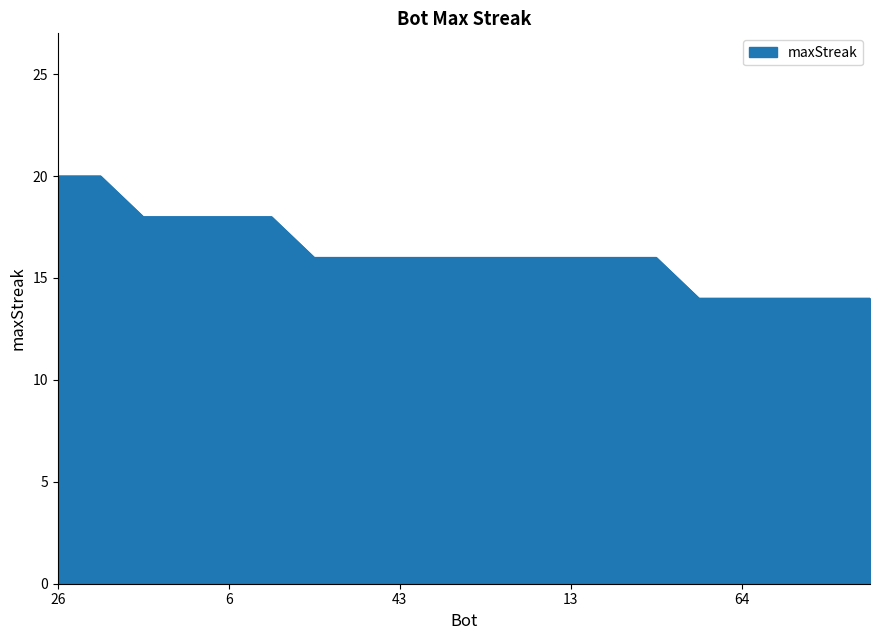

What is the difference between the maximum and minimum values?

6